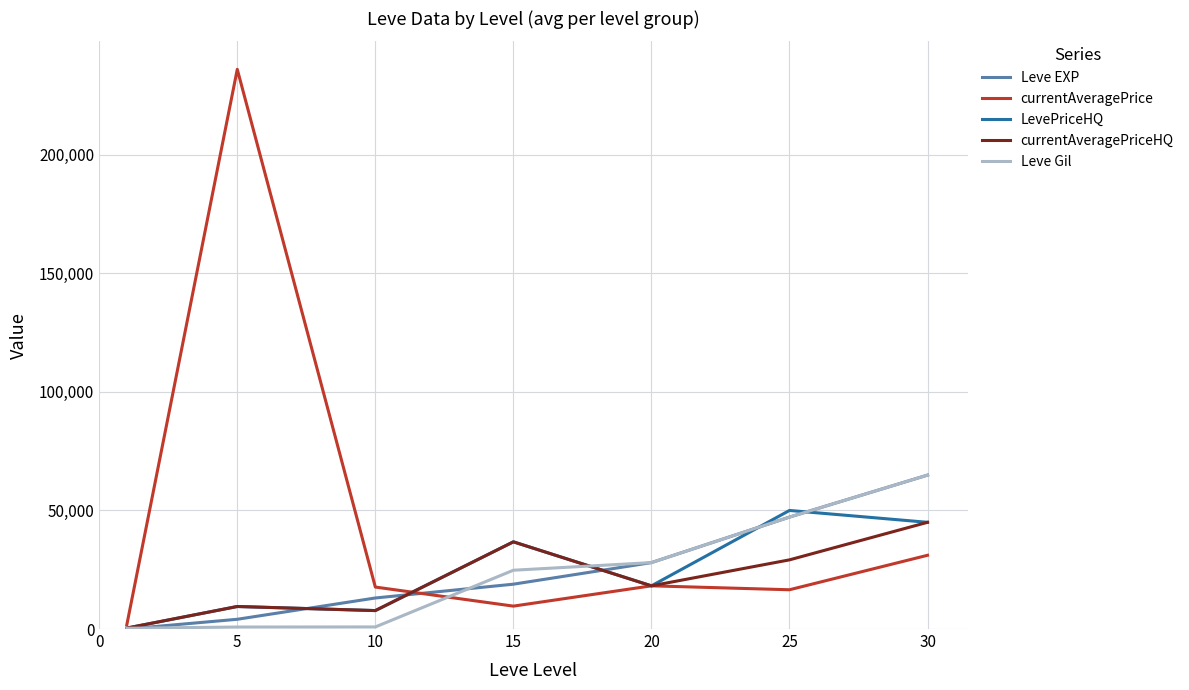

What is the highest value of the currentAveragePriceHQ series?

45000.0